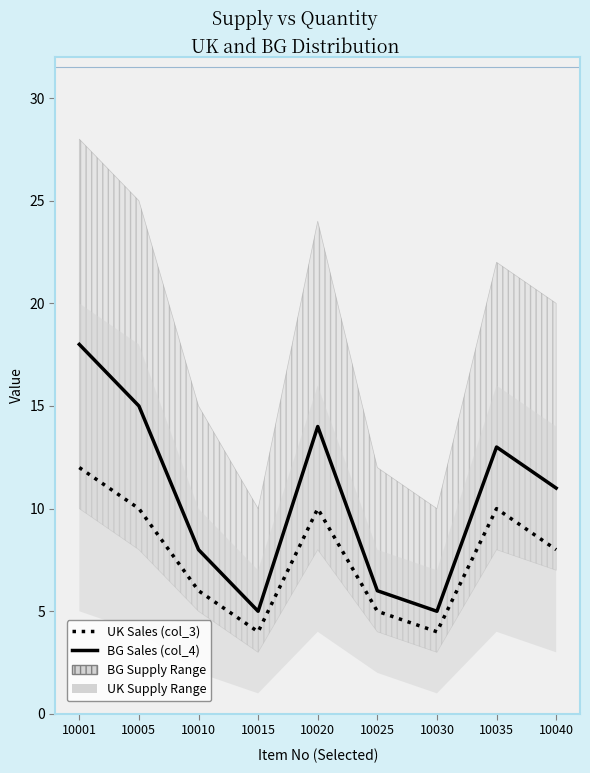

How many lines are shown in the chart?

2